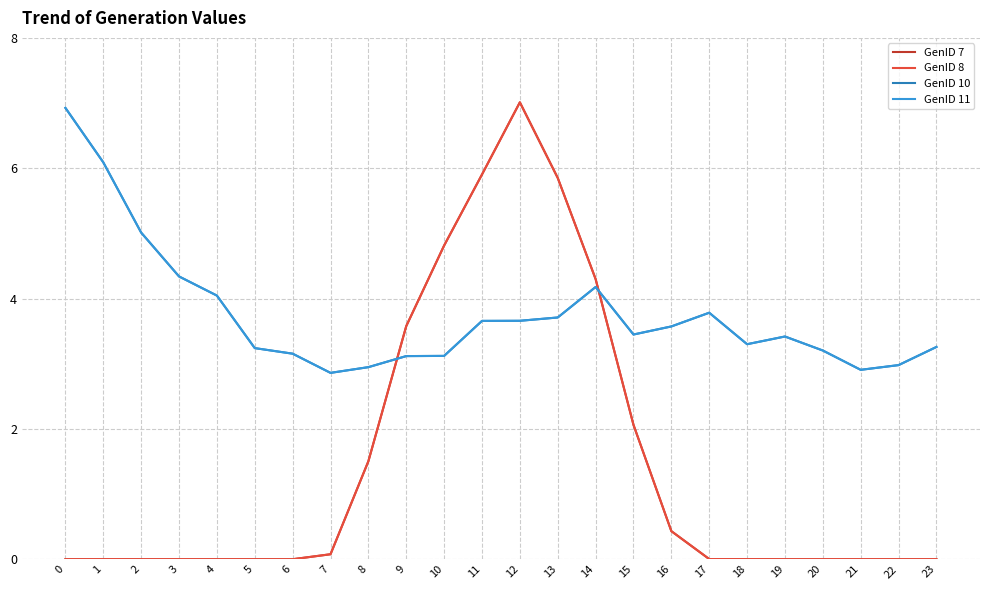

Does the chart have visible grid lines?

Yes